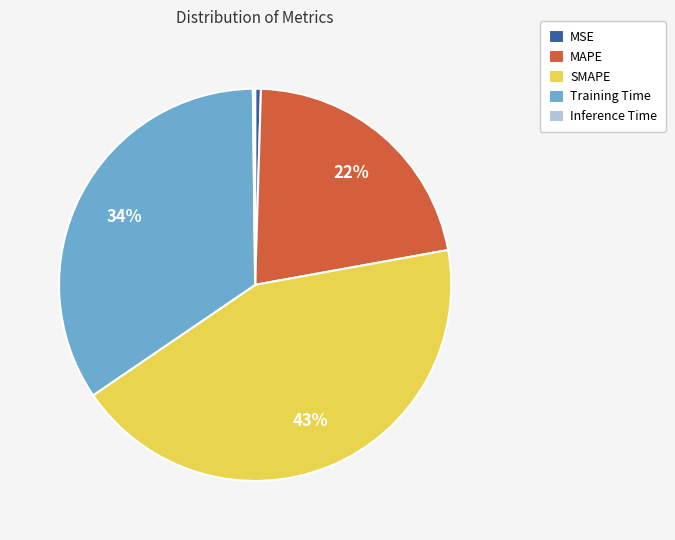

The MSE slice represents 0% of the pie. True or false?

True